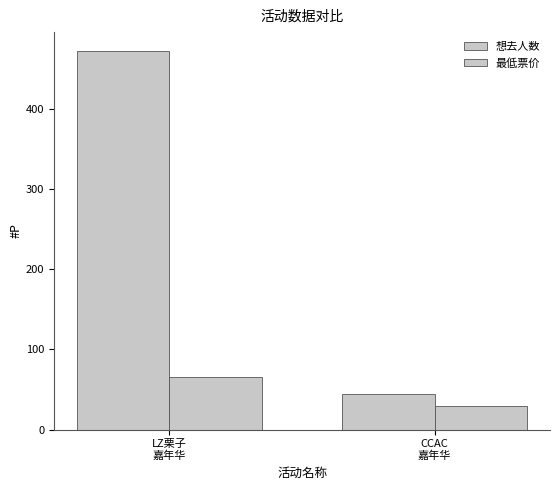

Count the number of data series in this chart.

2